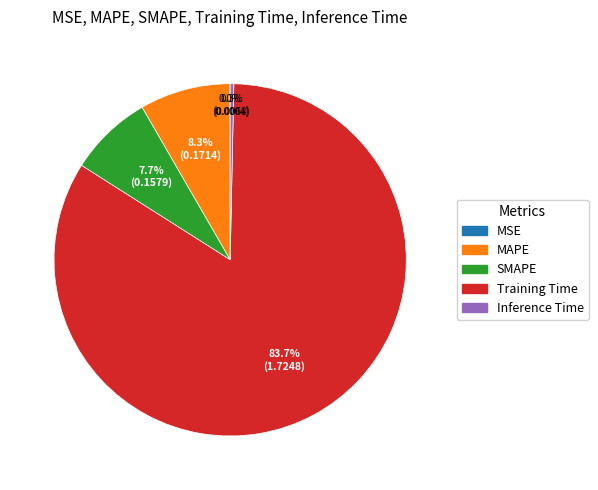

Between MAPE and Training Time, which is larger?

Training Time